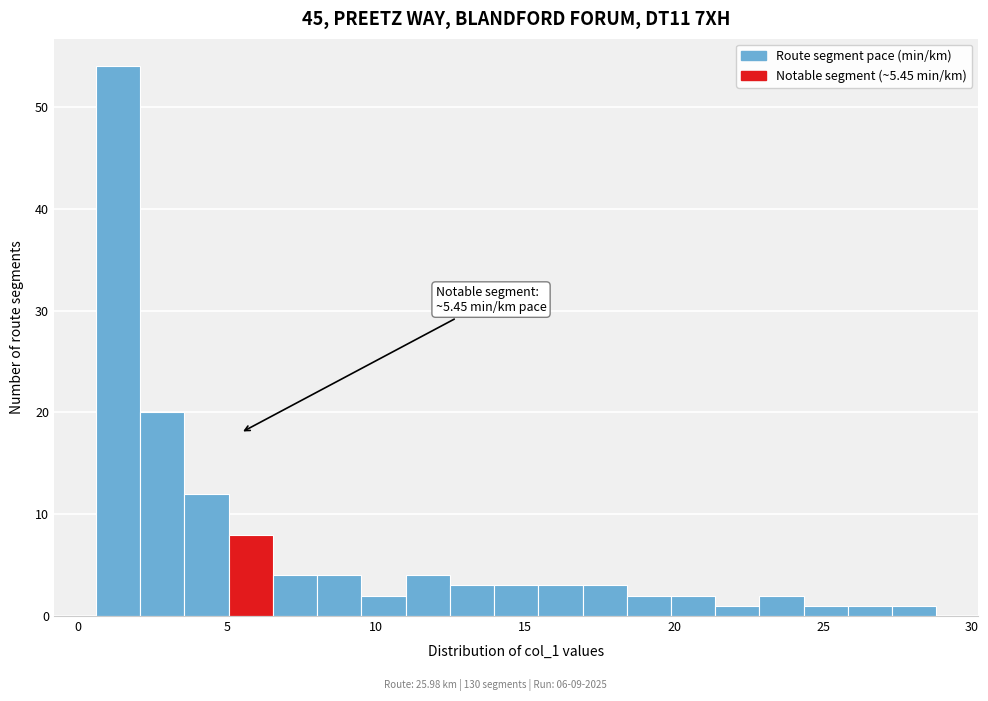

Read against the x-axis, roughly where is the centre of the tallest bar?

1.5